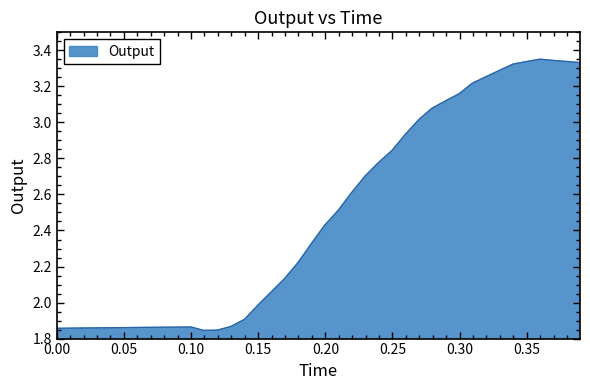

What is the difference between the maximum and minimum values?

1.5